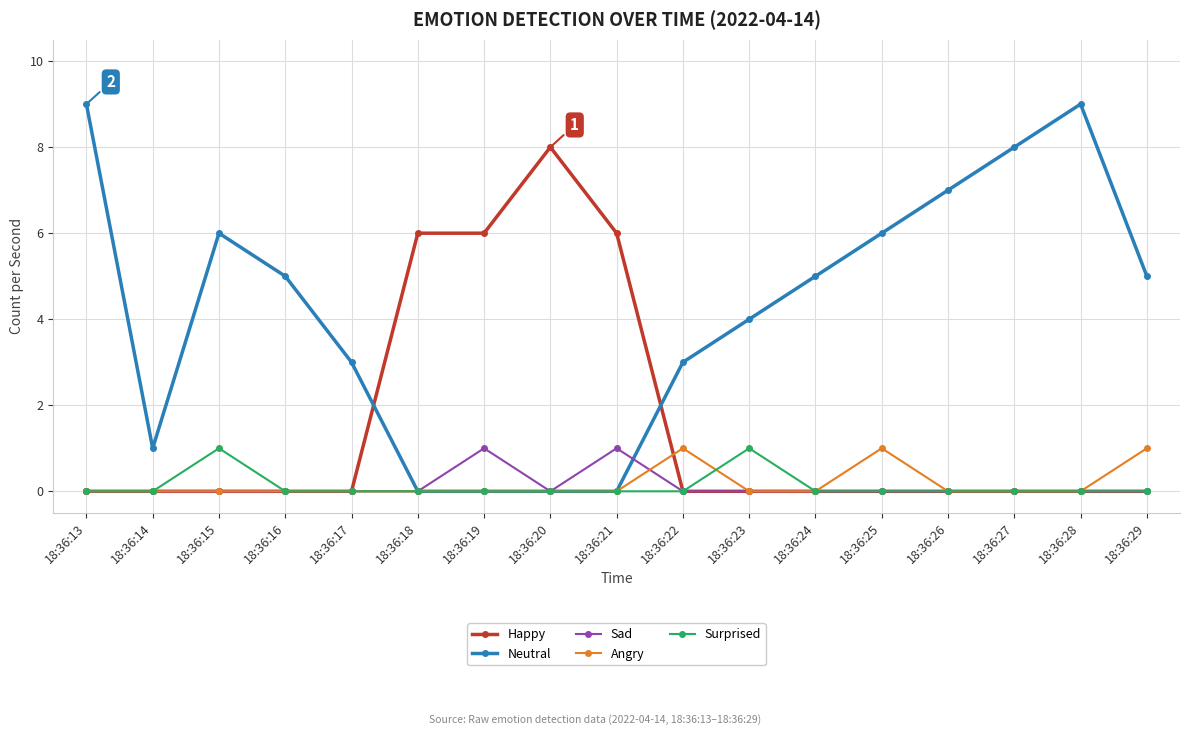

How many intersections are there between Happy and Neutral?

2